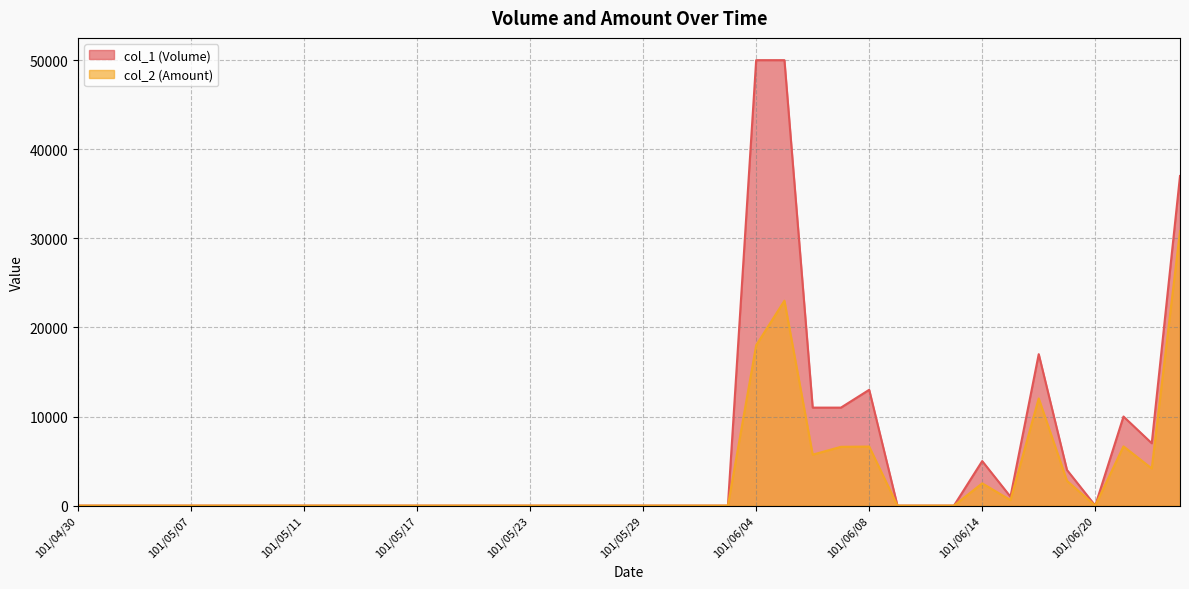

What is the difference between the second highest and second lowest values in the col_1 (Volume) series?

50000